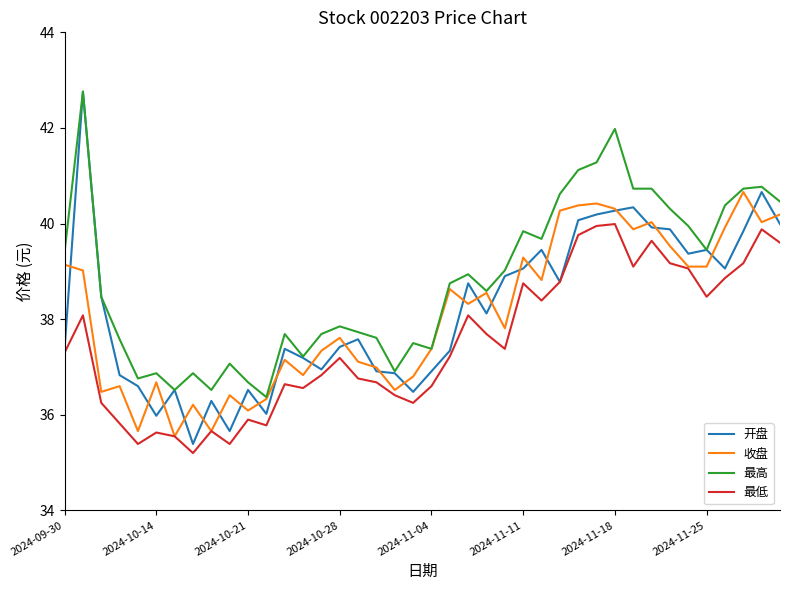

What is the smallest value displayed?

35.2